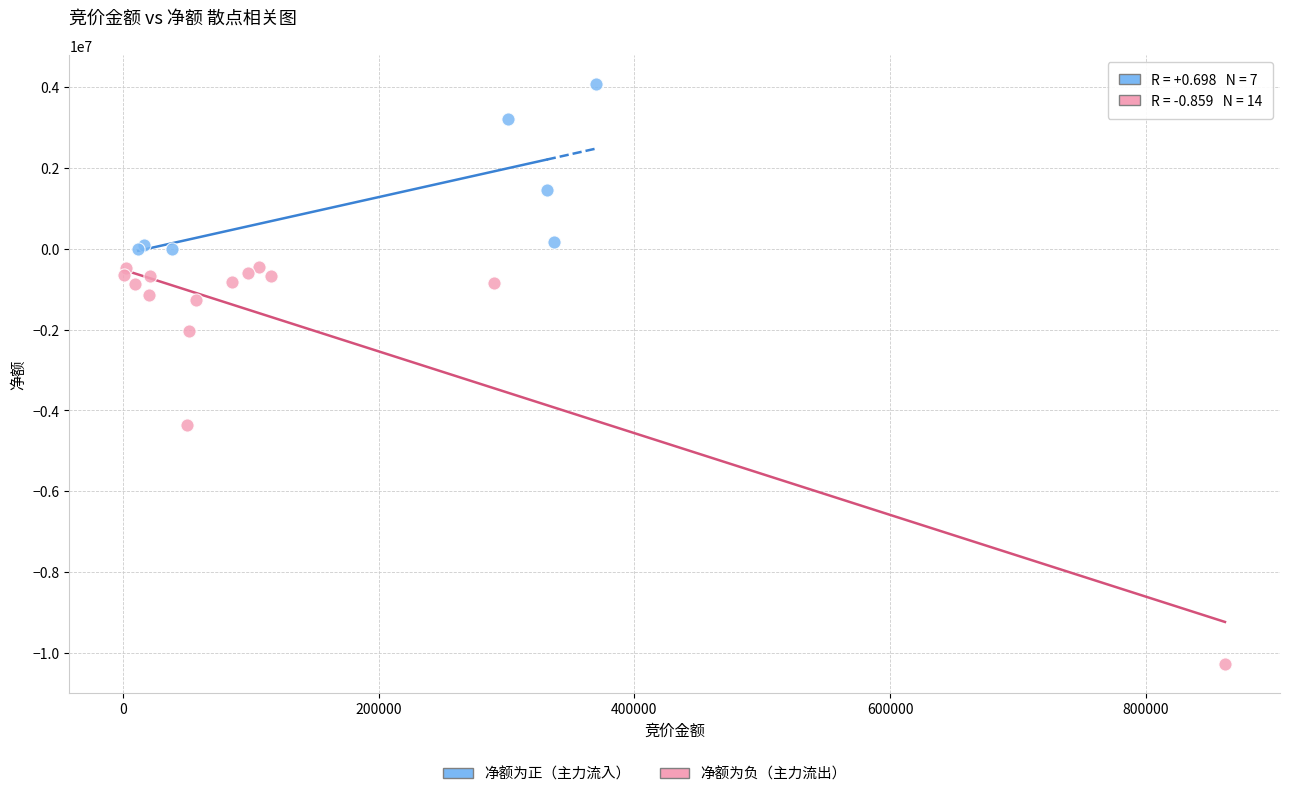

Which series has the largest Y range (max minus min)?

净额为负（主力流出）